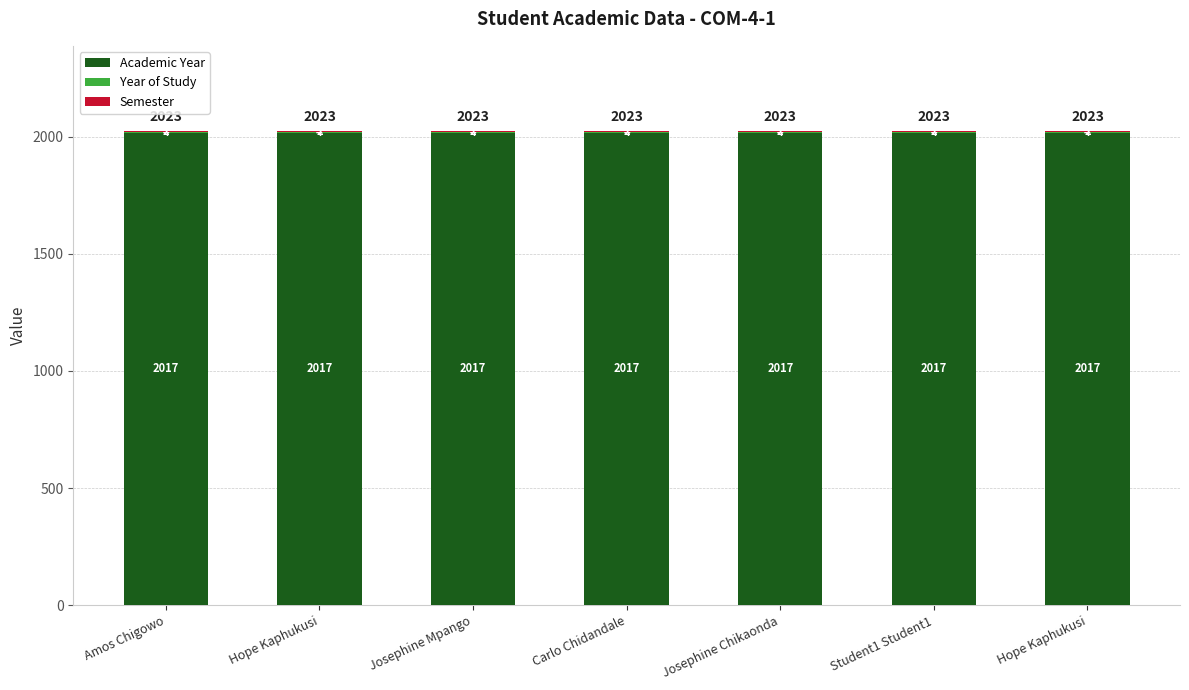

How many categories are shown in the chart?

7